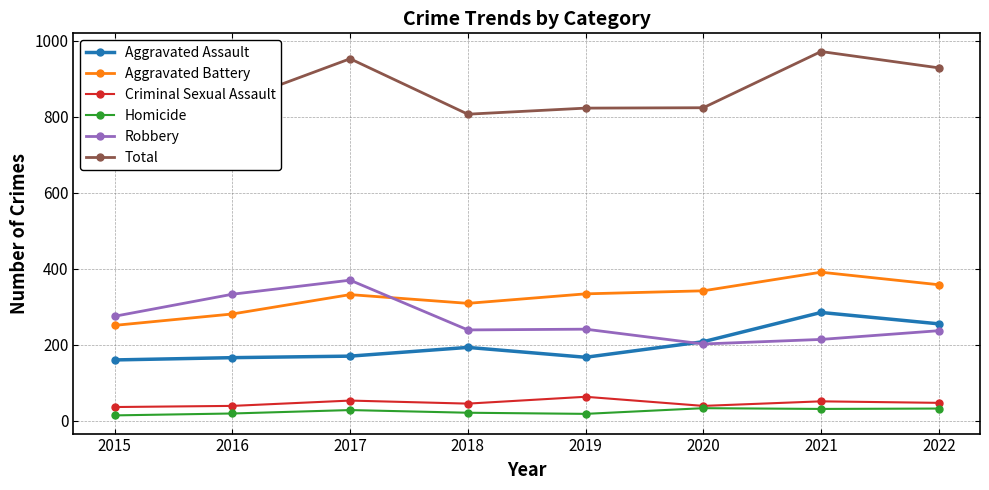

How many intersections are there between Robbery and Aggravated Battery?

1